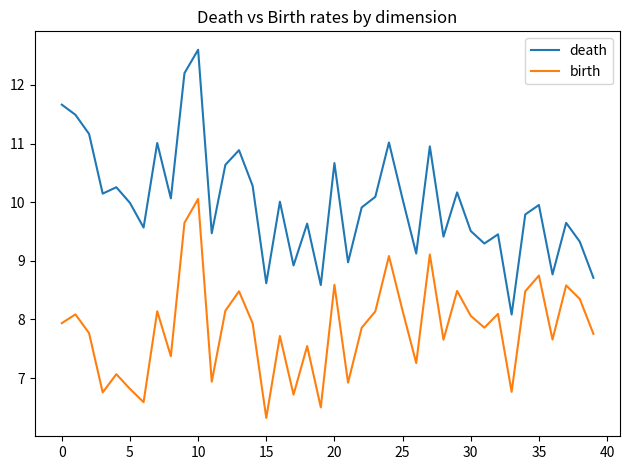

List the series in order of their overall mean, lowest first.

birth, death